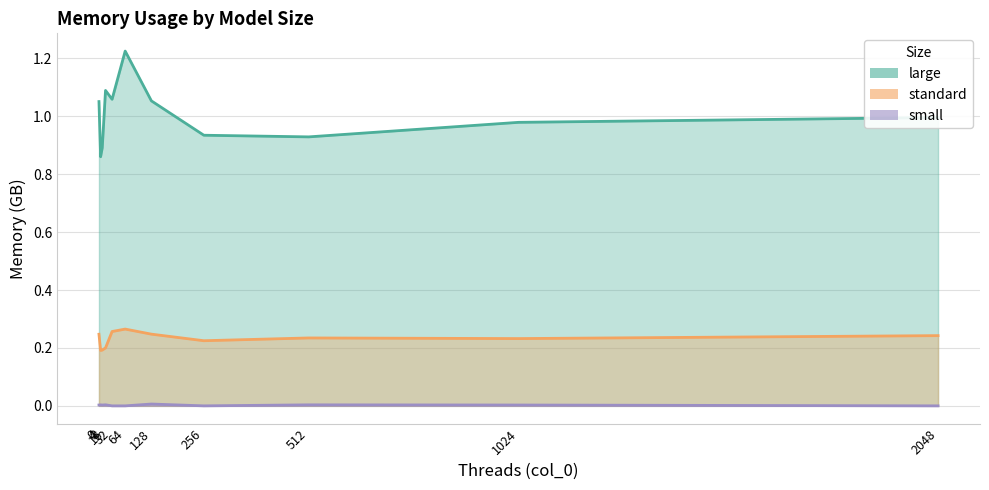

How many lines are shown in the chart?

3